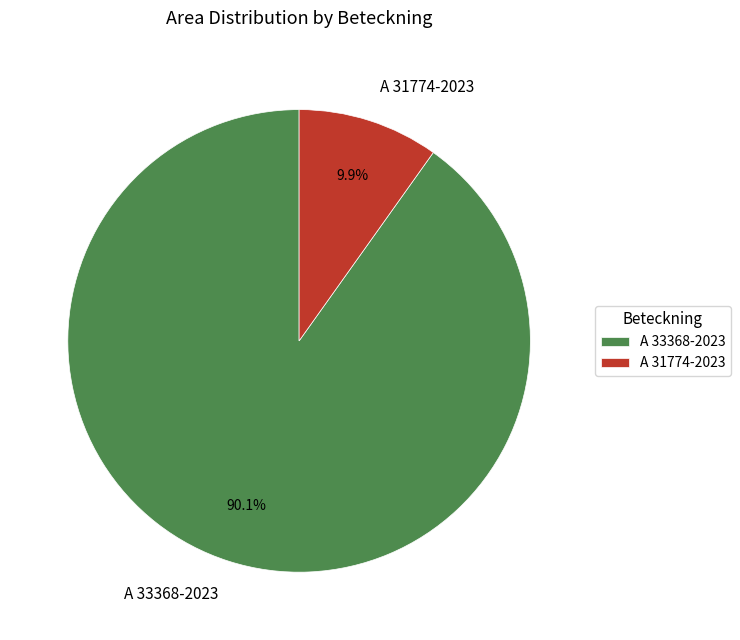

Count the number of slices in the pie.

2